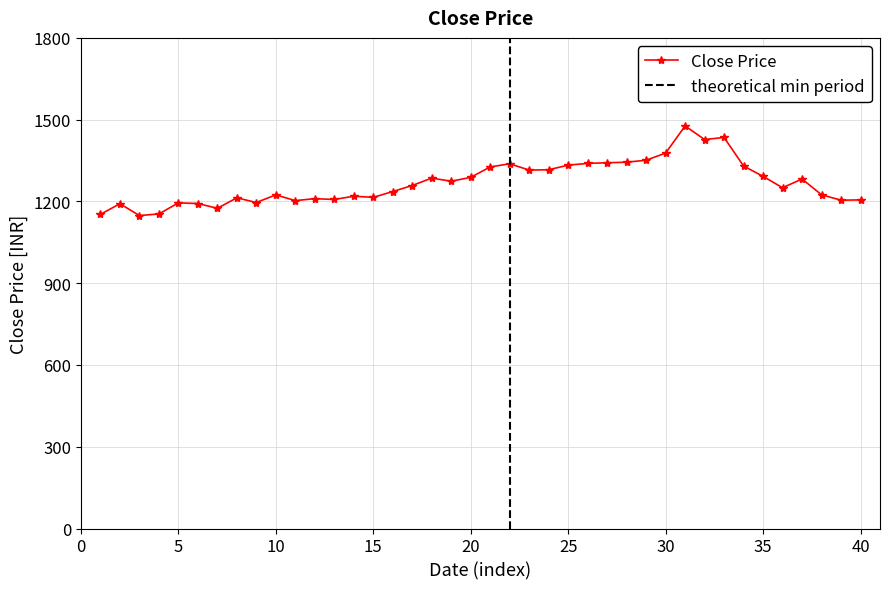

True or false: Close Price has more than 0 interior local peaks.

True